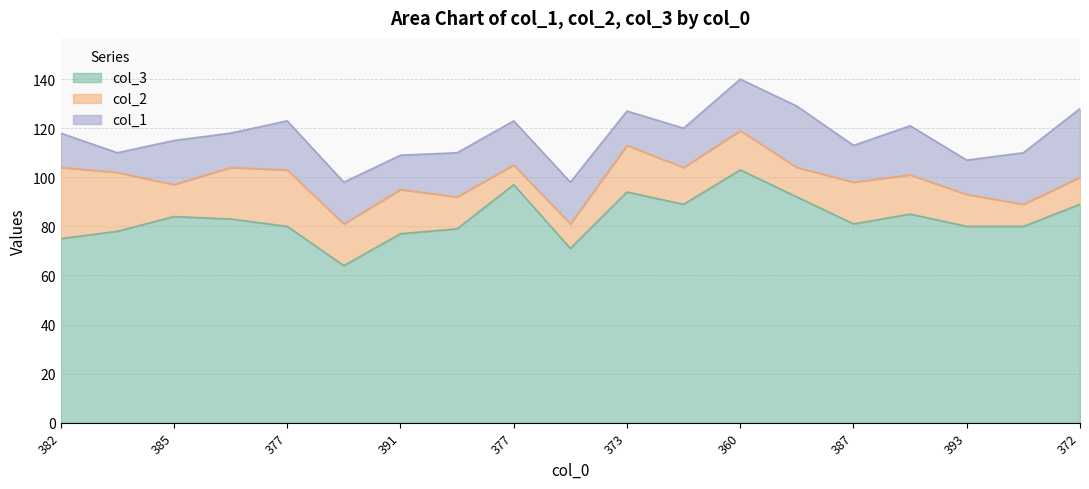

True or false: col_3 and col_1 intersect in this chart.

False